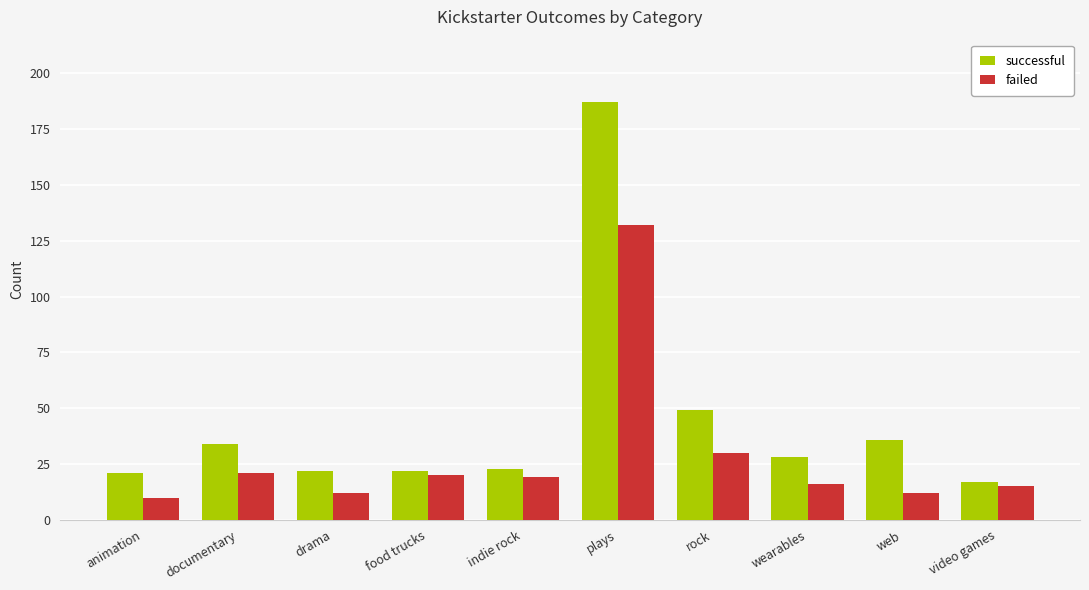

What is the total value across all series at food trucks?

42